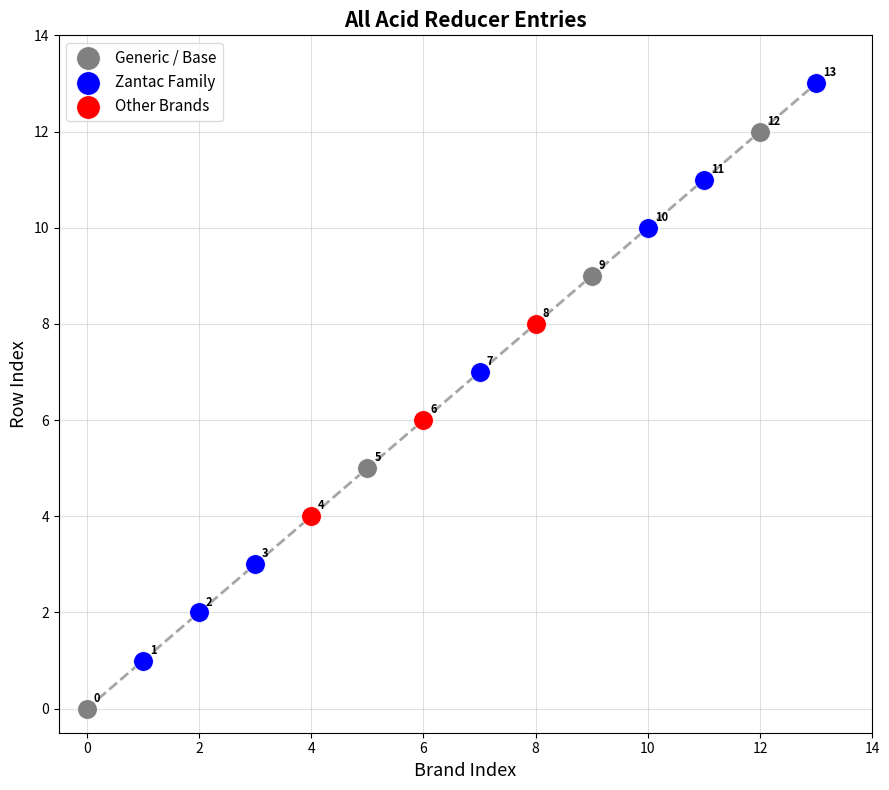

Which series contains the highest Y value?

Zantac Family